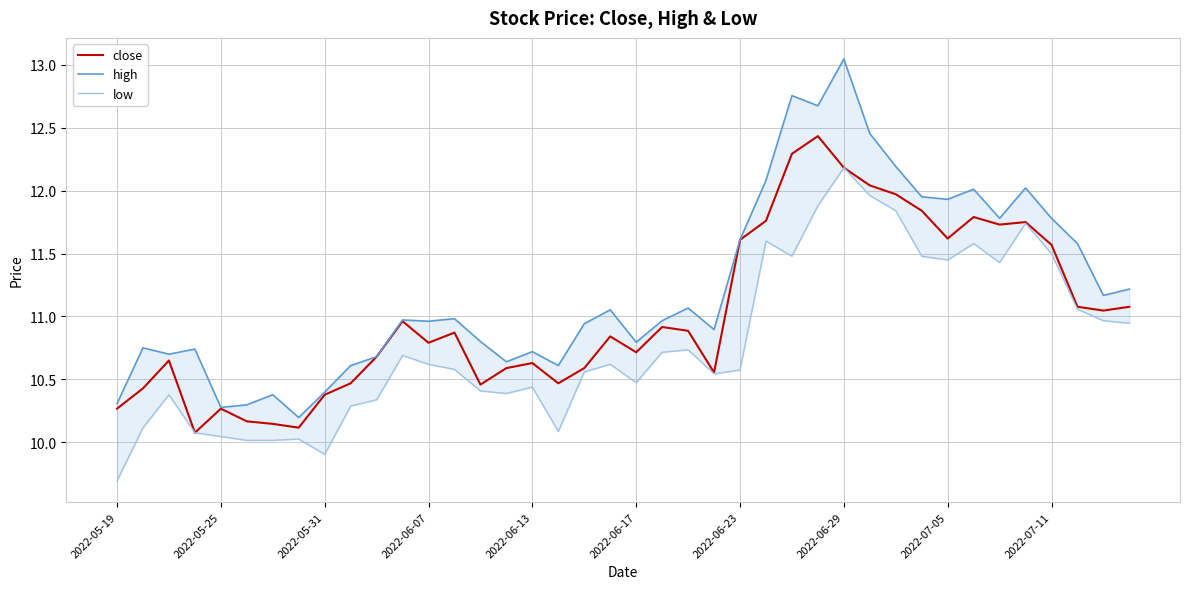

What is the highest value of the close series?

12.4